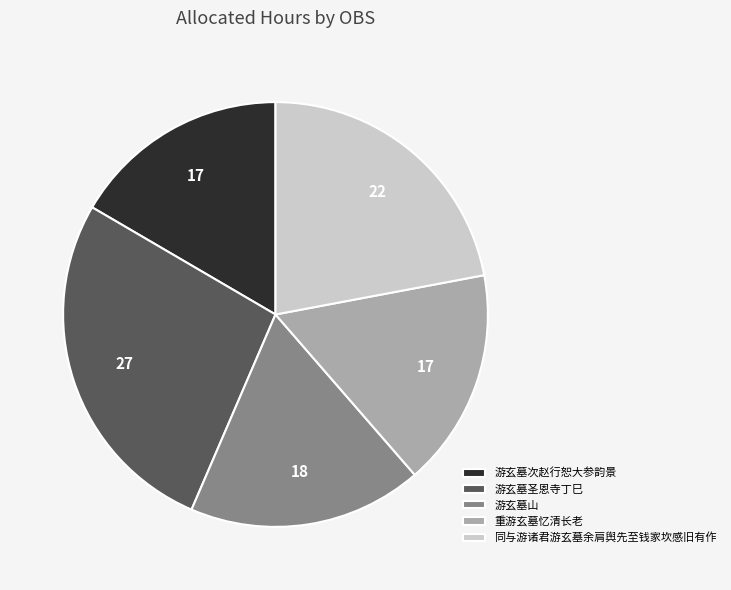

Approximately how many times larger is the value at 游玄墓圣恩寺丁巳 compared to 游玄墓山?

1.5